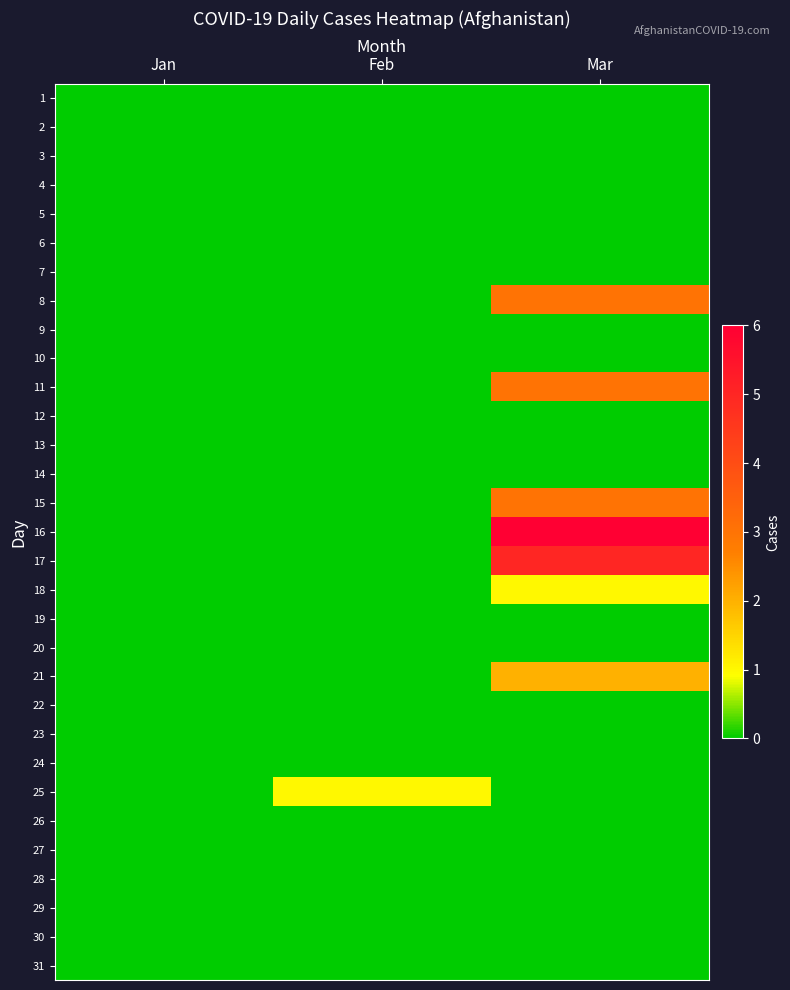

What is the total value across all series at Feb?

1